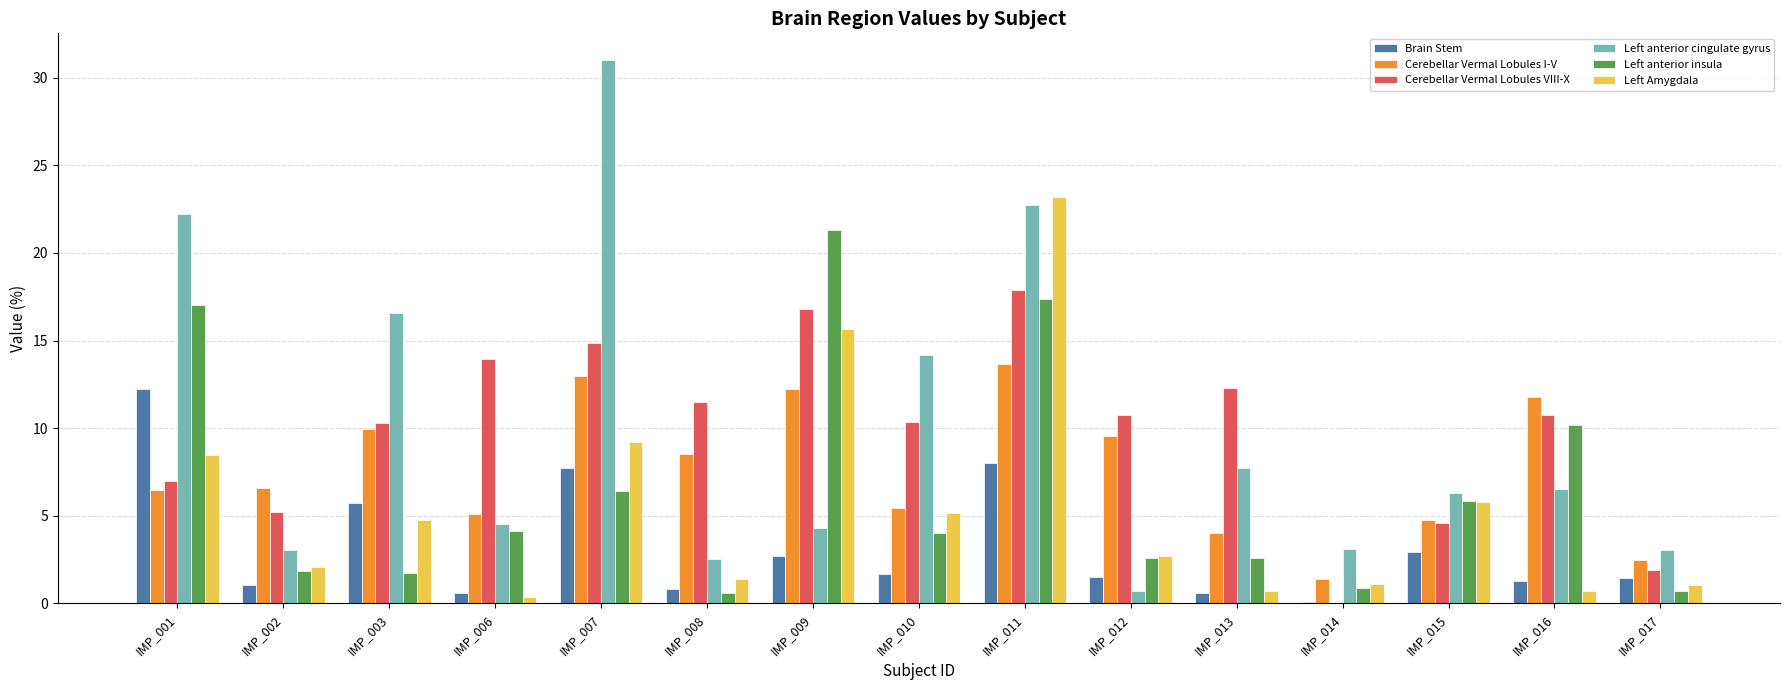

What is the maximum value shown in the chart?

31.0